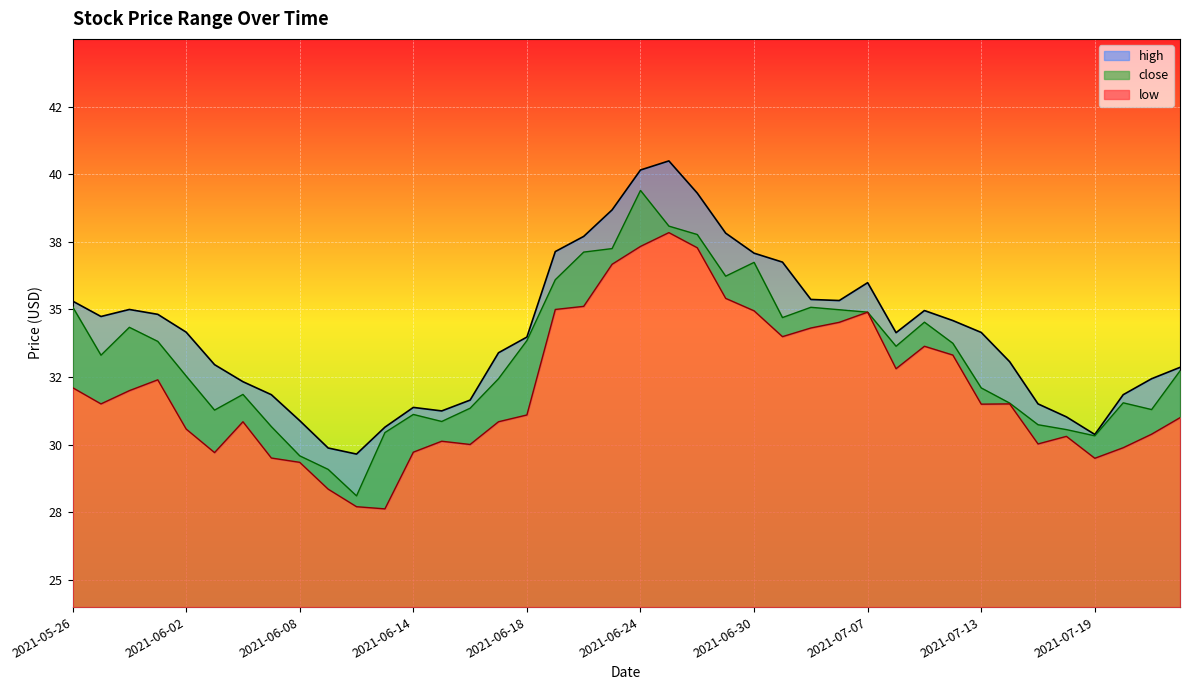

What value does the low series have at 2021-07-15?

30.0